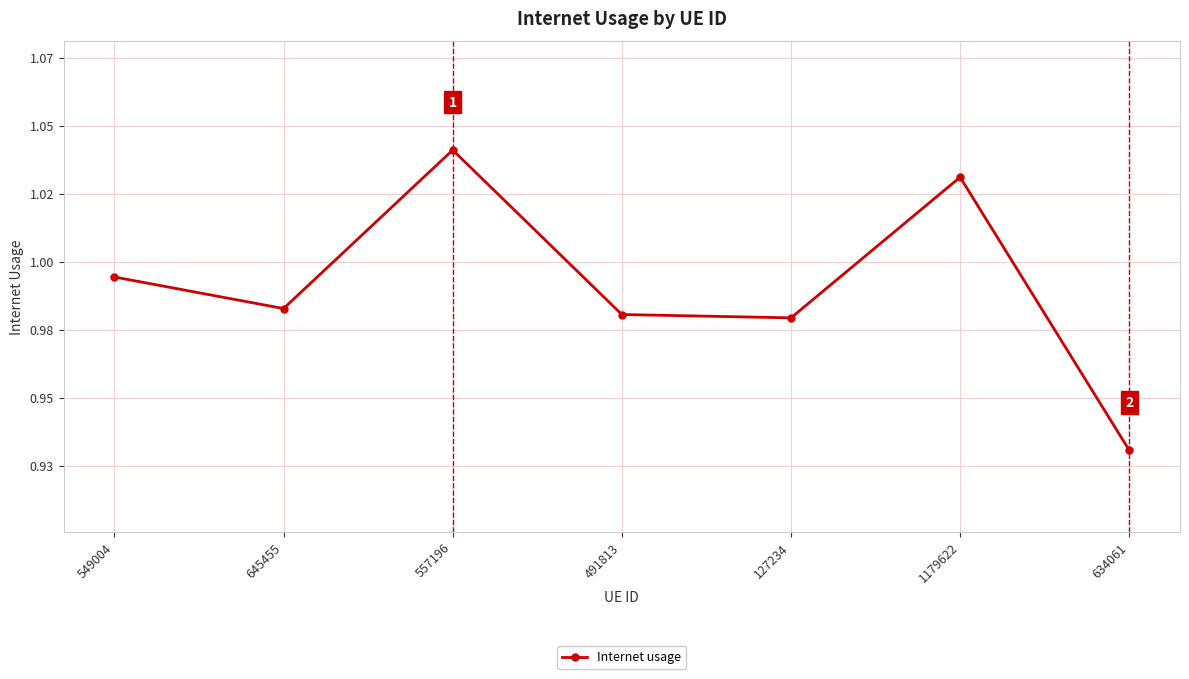

Which category has the highest value across all series?

557196